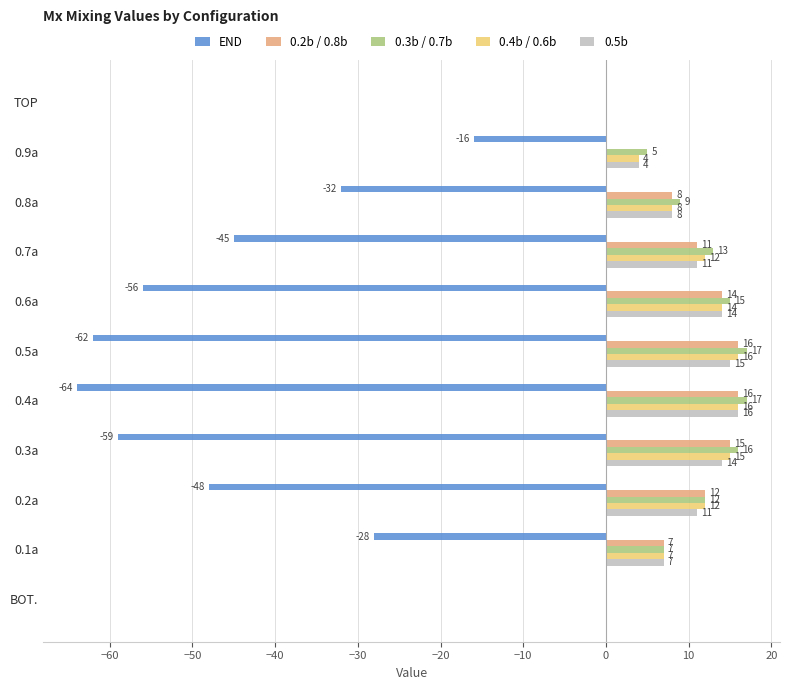

What is the highest value of the 0.3b / 0.7b series?

17